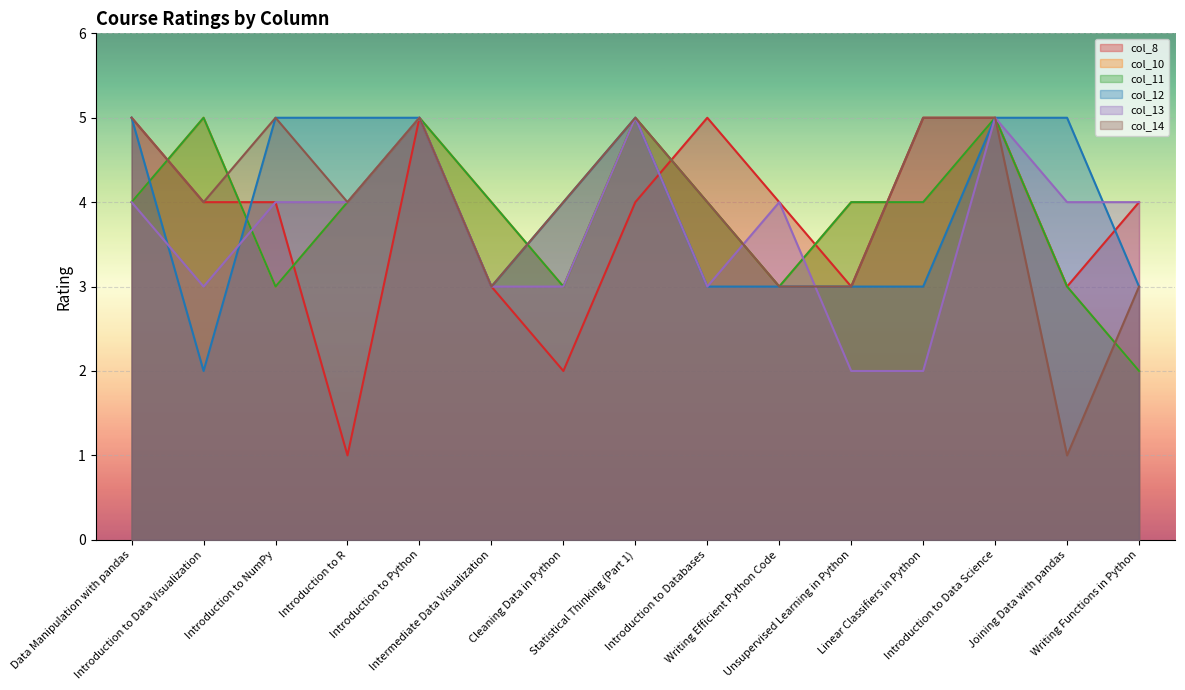

What is the approximate value of col_10 at Joining Data with pandas?

3